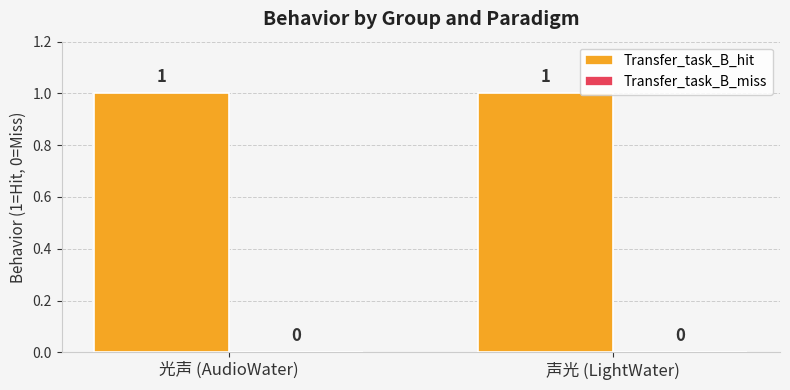

At which category does the chart reach its minimum across all series?

光声 (AudioWater)